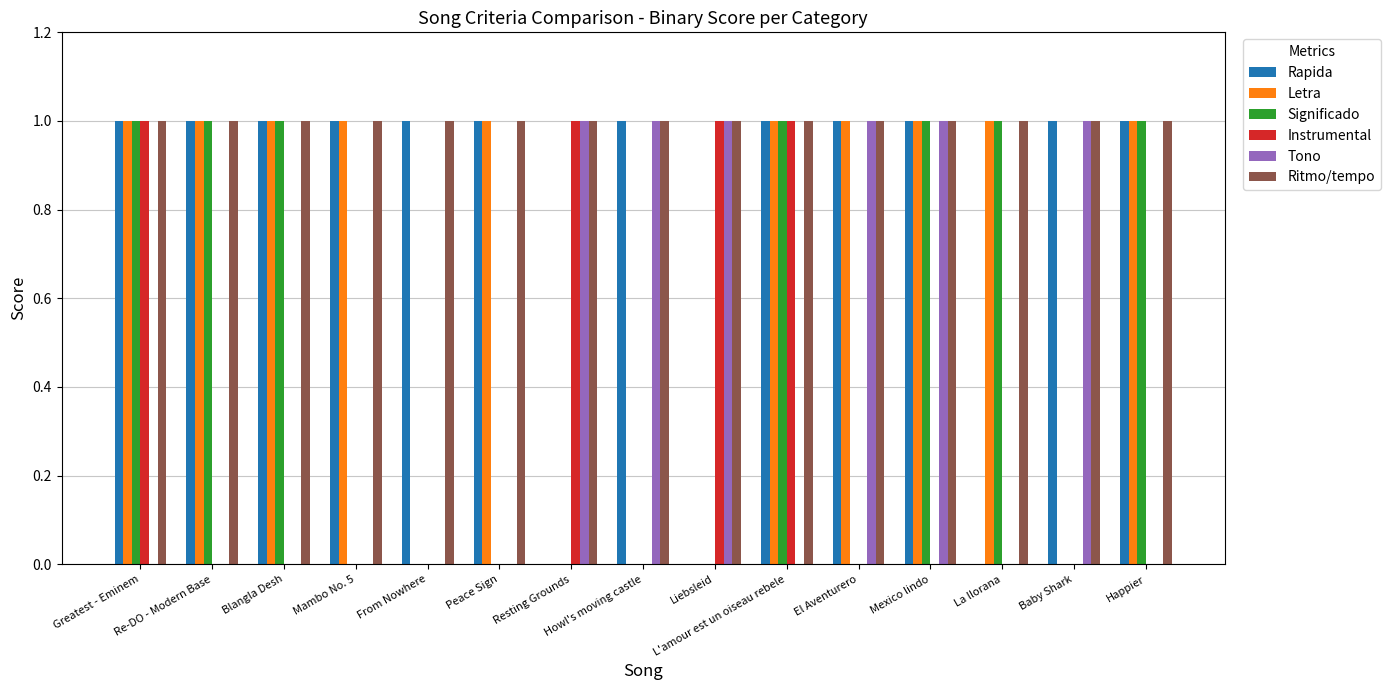

What is the sum of all Instrumental values?

4